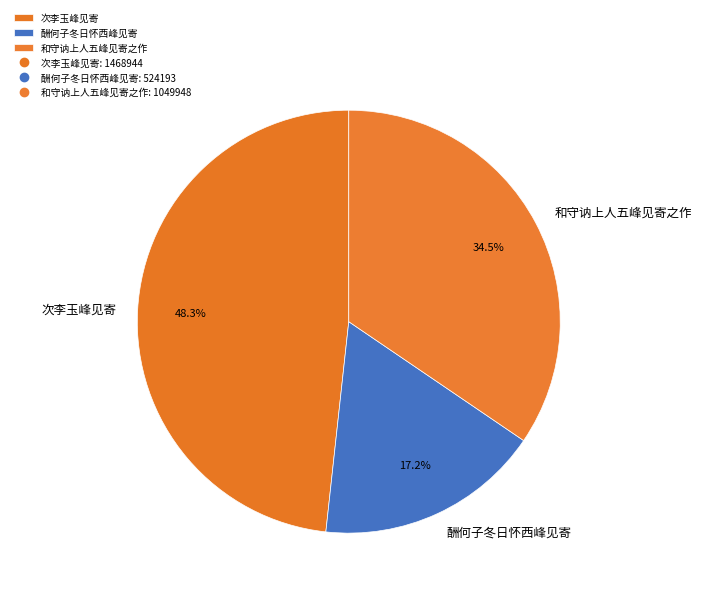

Does 次李玉峰见寄 represent more than half of the total?

No